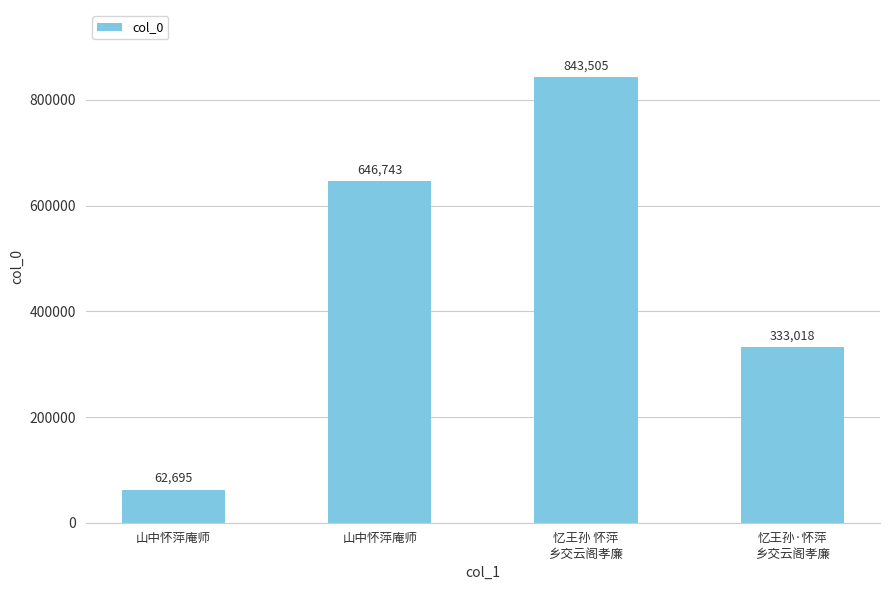

How many distinct data groups are displayed?

1